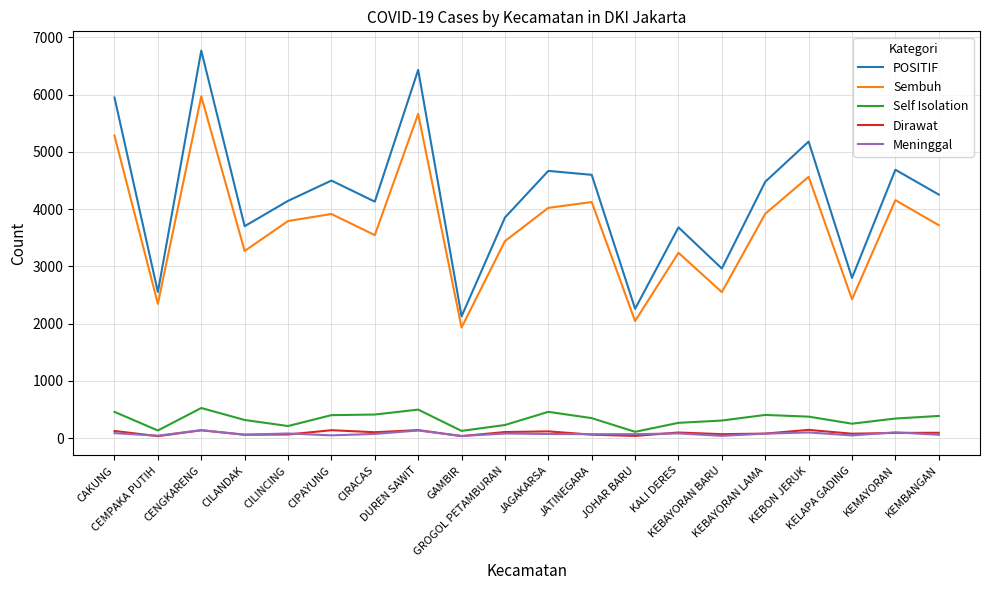

Which series has the largest range (max minus min)?

POSITIF